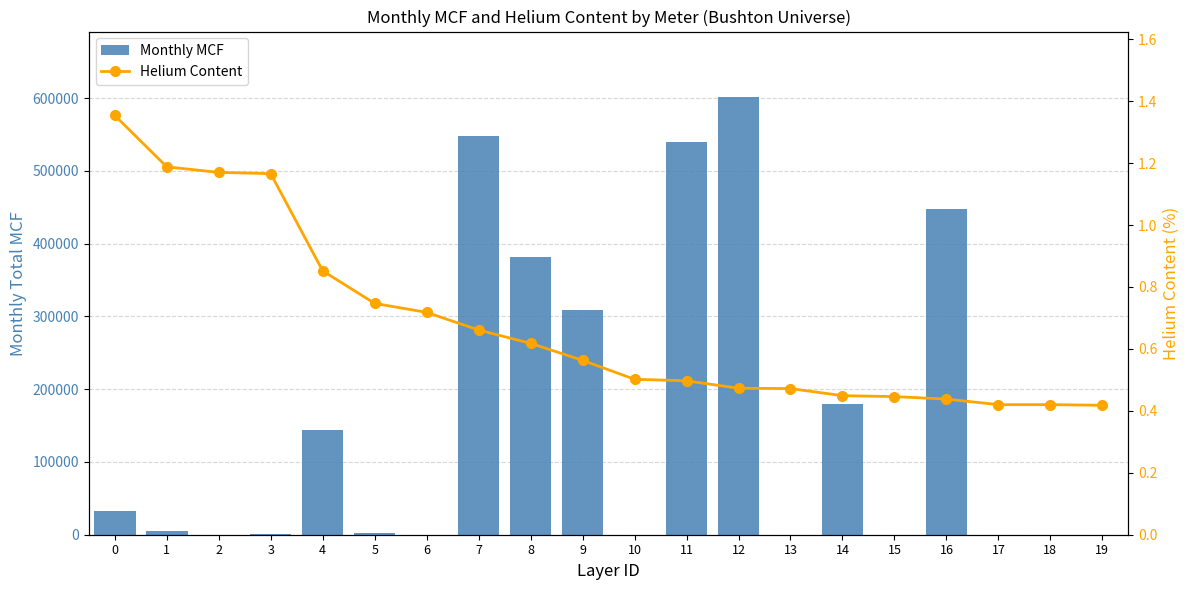

Is it true that Helium Content equals 0.4 at 19?

True